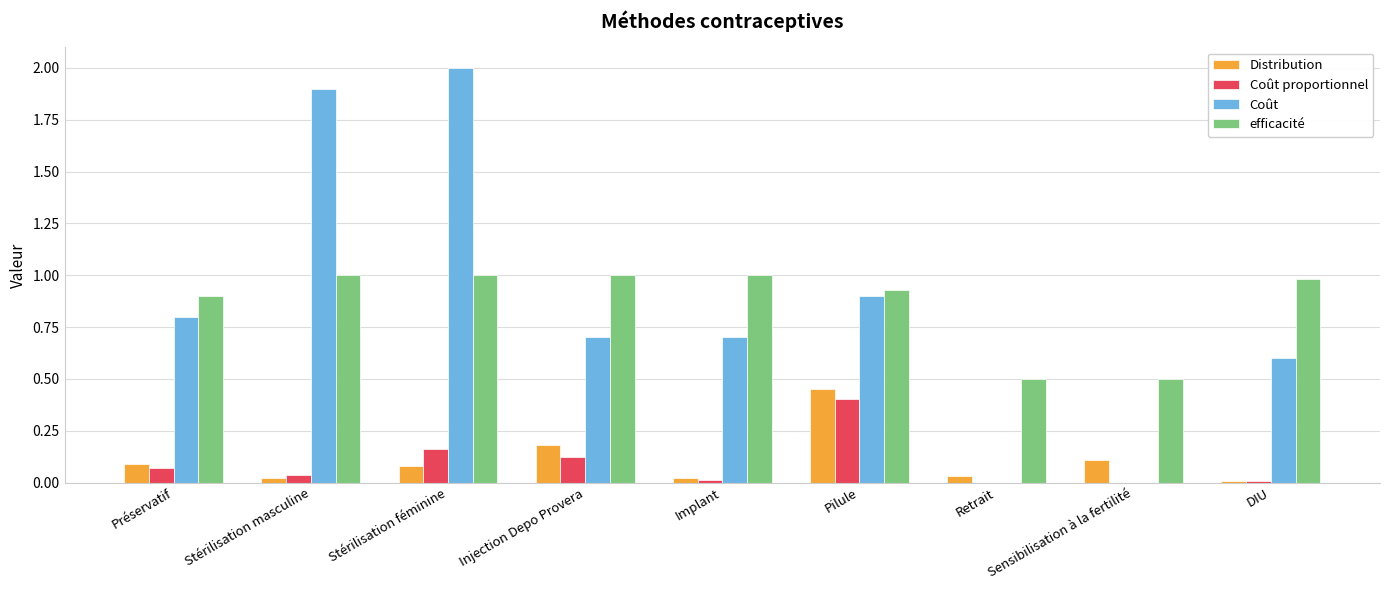

How many groups of bars are there?

9